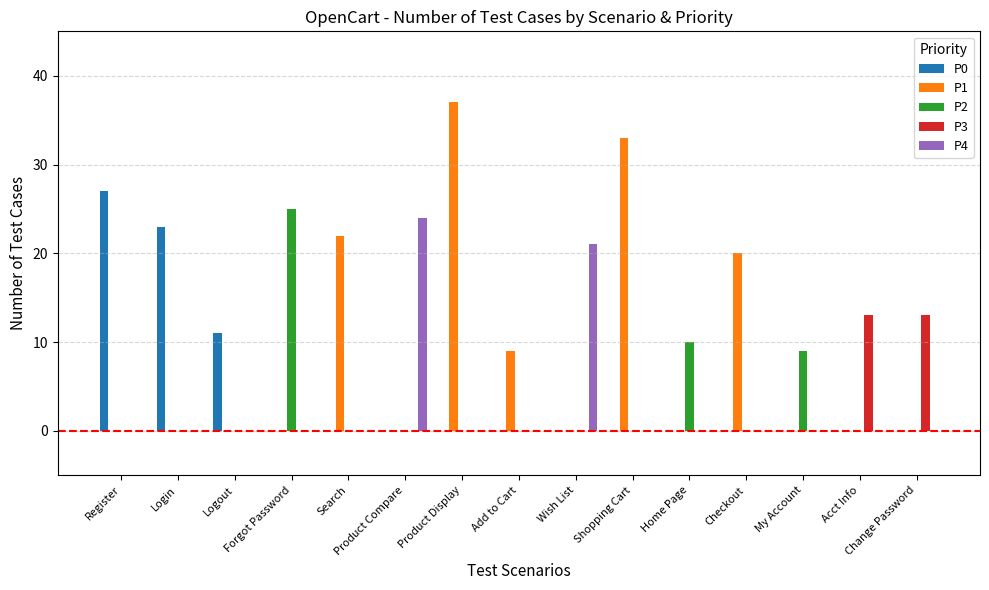

How many categories are shown in the chart?

15